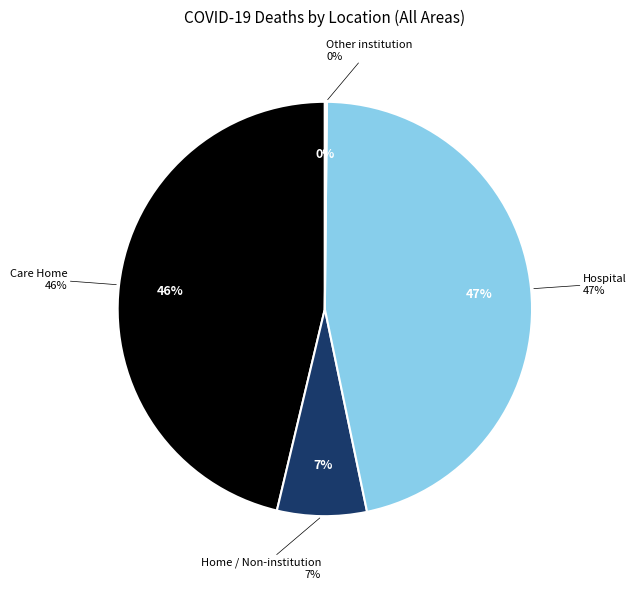

Approximately how many times larger is the value at Care Home compared to Other institution?

291.5